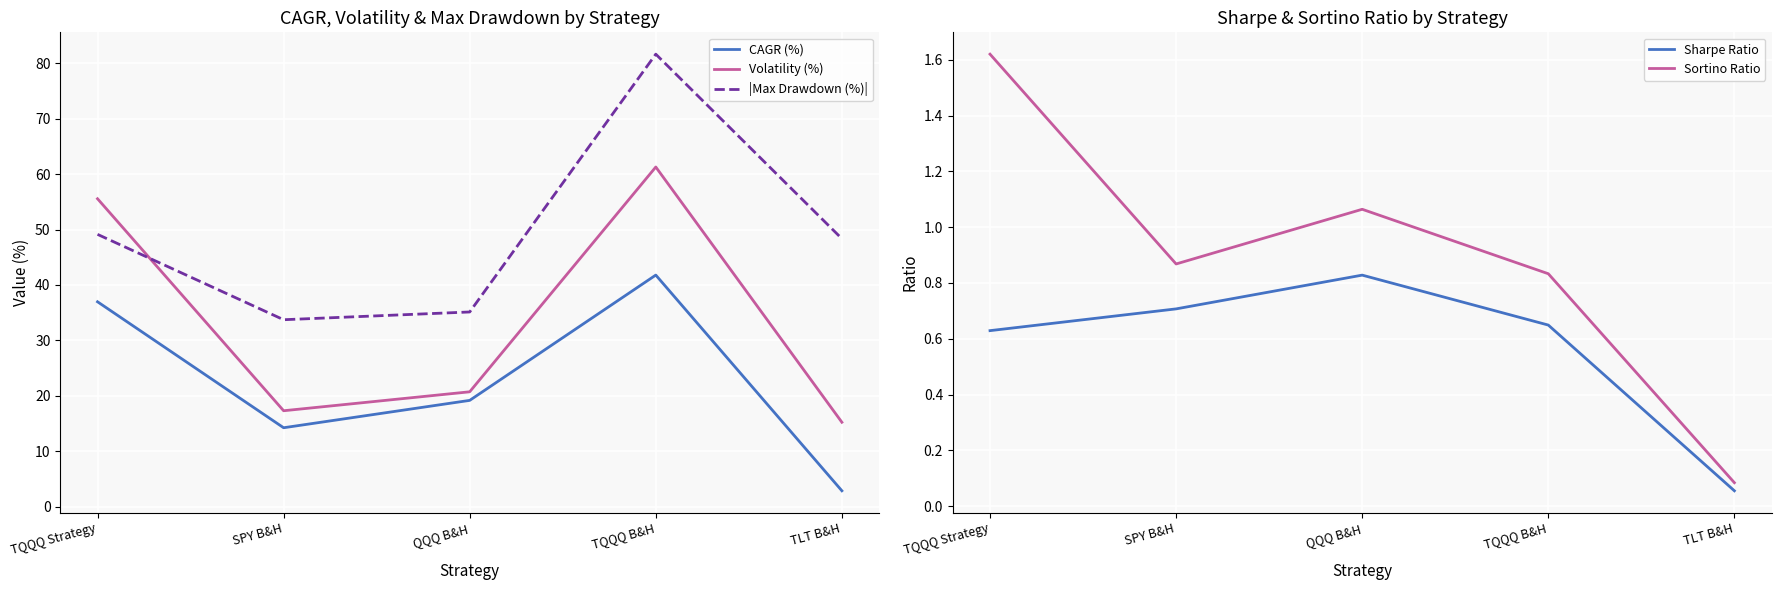

True or false: CAGR (%) and Sharpe Ratio intersect in this chart.

False